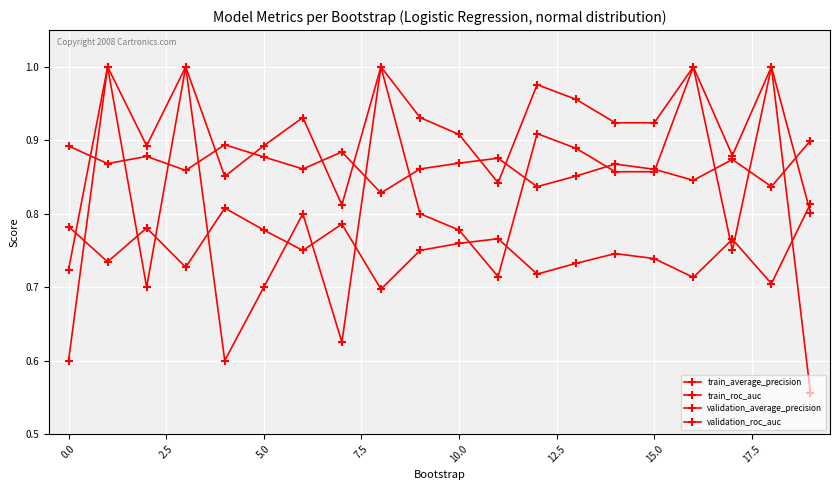

How many categories are shown in the chart?

20